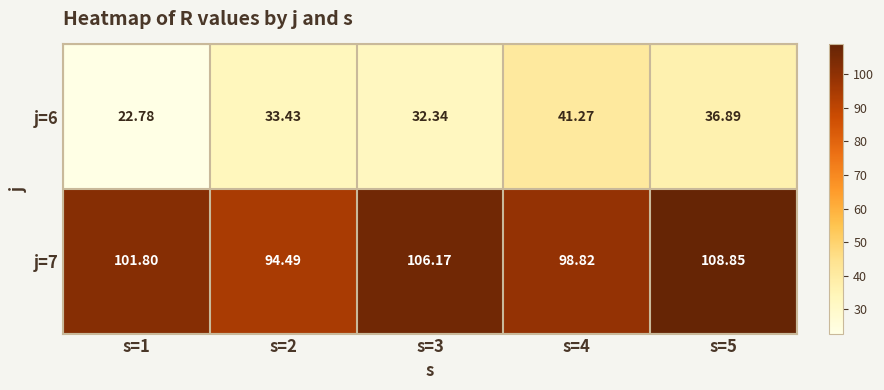

Is the value of j=7 at s=3 greater than the value of j=6 at s=5?

Yes